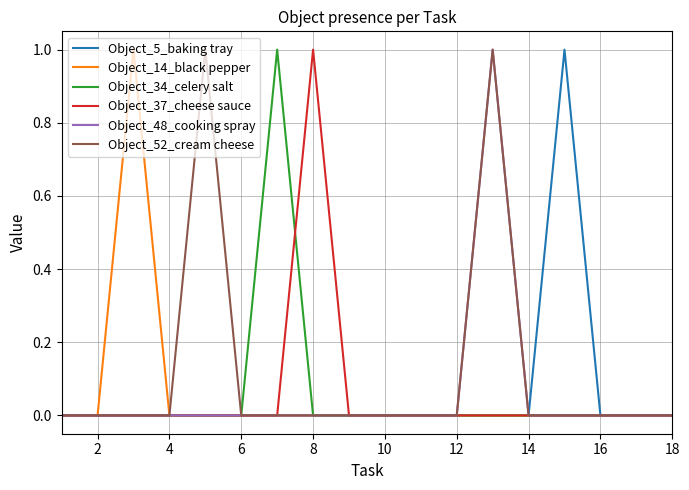

True or false: Object_37_cheese sauce and Object_14_black pepper cross at least once.

False